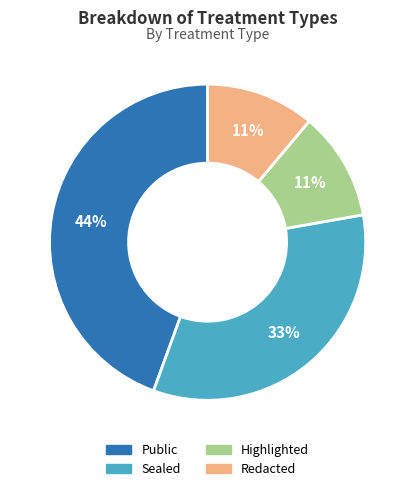

Which slice is the largest?

Public